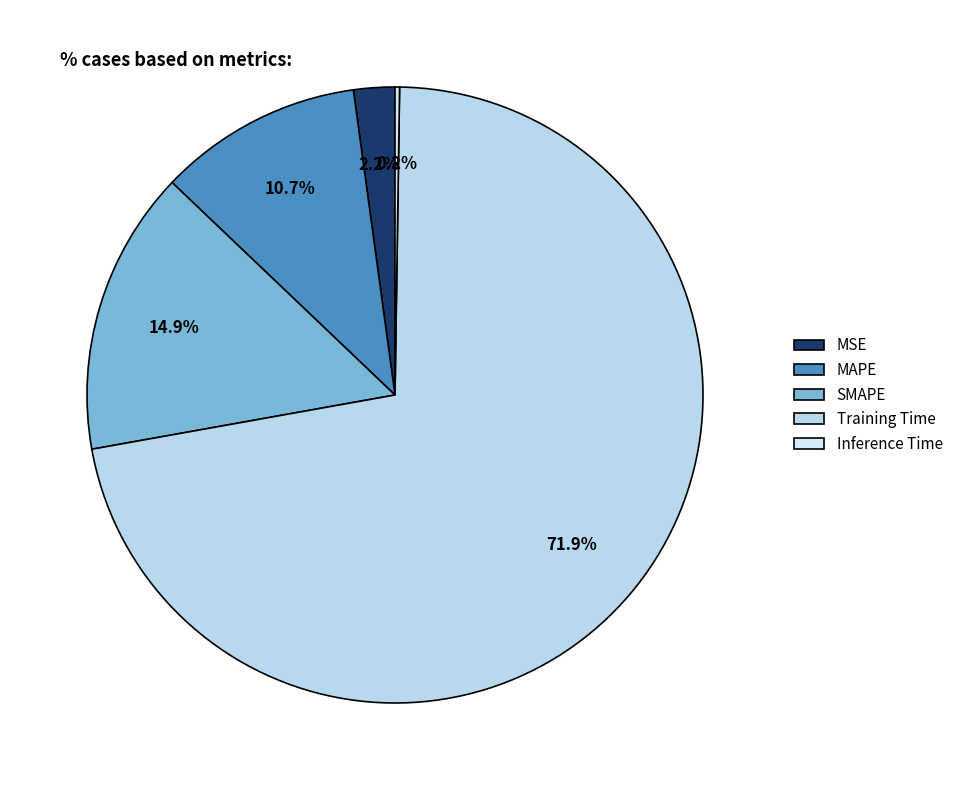

Which has a higher value, MSE or Training Time?

Training Time